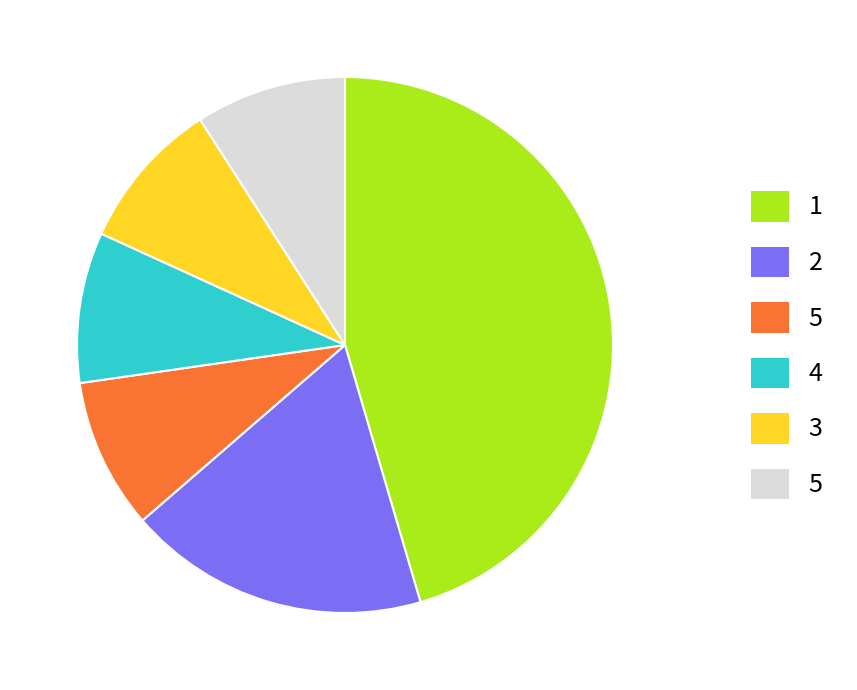

Does any single category account for the majority?

No